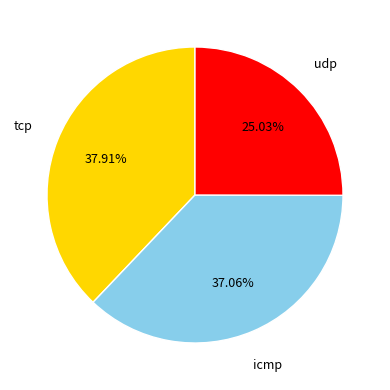

Is there any slice that represents more than half of the pie?

No